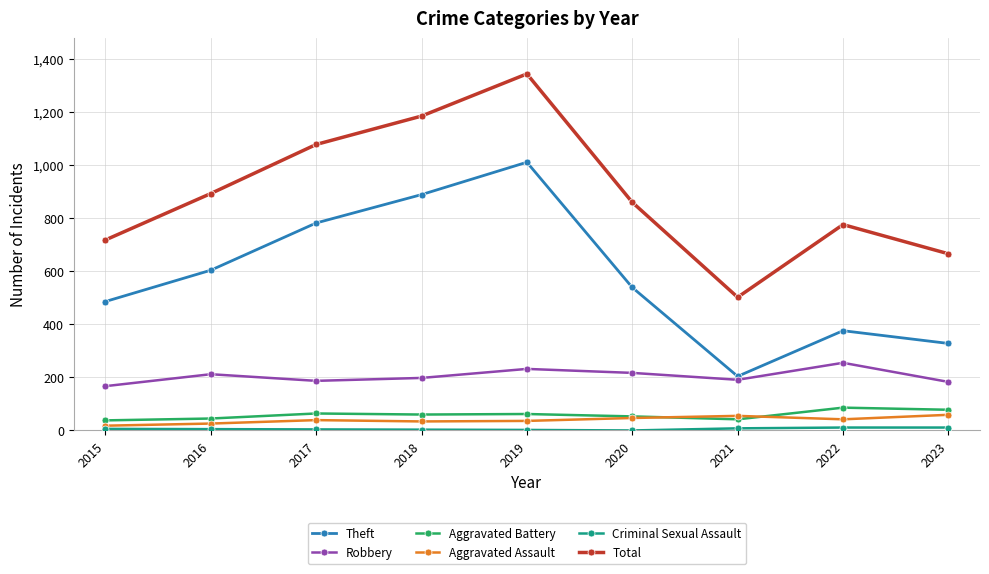

True or false: Robbery has a value of 330 at 2020.

False